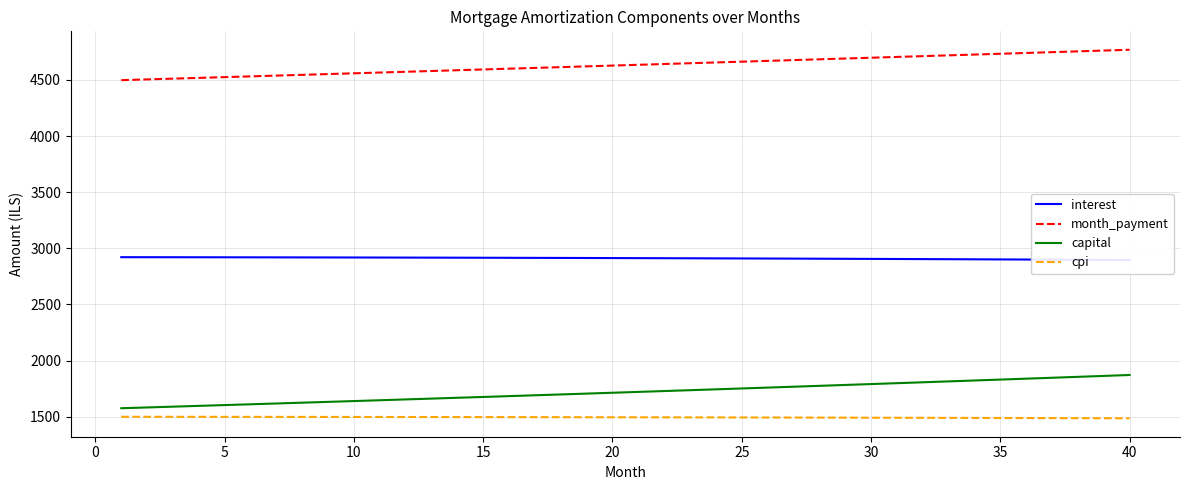

Reading left to right, extract all data points from this chart.

interest: 2921.0	2920.8	2920.6	2920.3	2920.0	2919.7	2919.4	2919.0	2918.7	2918.3	2917.9	2917.4	2917.0	2916.5	2916.0	2915.5	2914.9	2914.4	2913.8	2913.2	2912.5	2911.9	2911.2	2910.5	2909.7	2909.0	2908.2	2907.4	2906.6	2905.7	2904.9	2904.0	2903.0	2902.1	2901.1	2900.1	2899.1	2898.1	2897.0	2895.9
month_payment: 4497.2	4503.9	4510.7	4517.5	4524.2	4531.0	4537.8	4544.6	4551.4	4558.3	4565.1	4571.9	4578.8	4585.7	4592.5	4599.4	4606.3	4613.2	4620.2	4627.1	4634.0	4641.0	4648.0	4654.9	4661.9	4668.9	4675.9	4682.9	4689.9	4697.0	4704.0	4711.1	4718.1	4725.2	4732.3	4739.4	4746.5	4753.6	4760.8	4767.9
capital: 1576.1	1583.1	1590.1	1597.1	1604.2	1611.3	1618.4	1625.6	1632.8	1640.0	1647.2	1654.5	1661.8	1669.2	1676.5	1684.0	1691.4	1698.9	1706.4	1713.9	1721.5	1729.1	1736.8	1744.4	1752.2	1759.9	1767.7	1775.5	1783.4	1791.2	1799.2	1807.1	1815.1	1823.1	1831.2	1839.3	1847.4	1855.6	1863.8	1872.0
cpi: 1499.9	1499.8	1499.6	1499.5	1499.3	1499.2	1499.0	1498.8	1498.6	1498.4	1498.1	1497.9	1497.7	1497.4	1497.1	1496.9	1496.6	1496.3	1496.0	1495.6	1495.3	1494.9	1494.6	1494.2	1493.8	1493.4	1493.0	1492.6	1492.1	1491.7	1491.2	1490.8	1490.3	1489.8	1489.3	1488.7	1488.2	1487.6	1487.1	1486.5